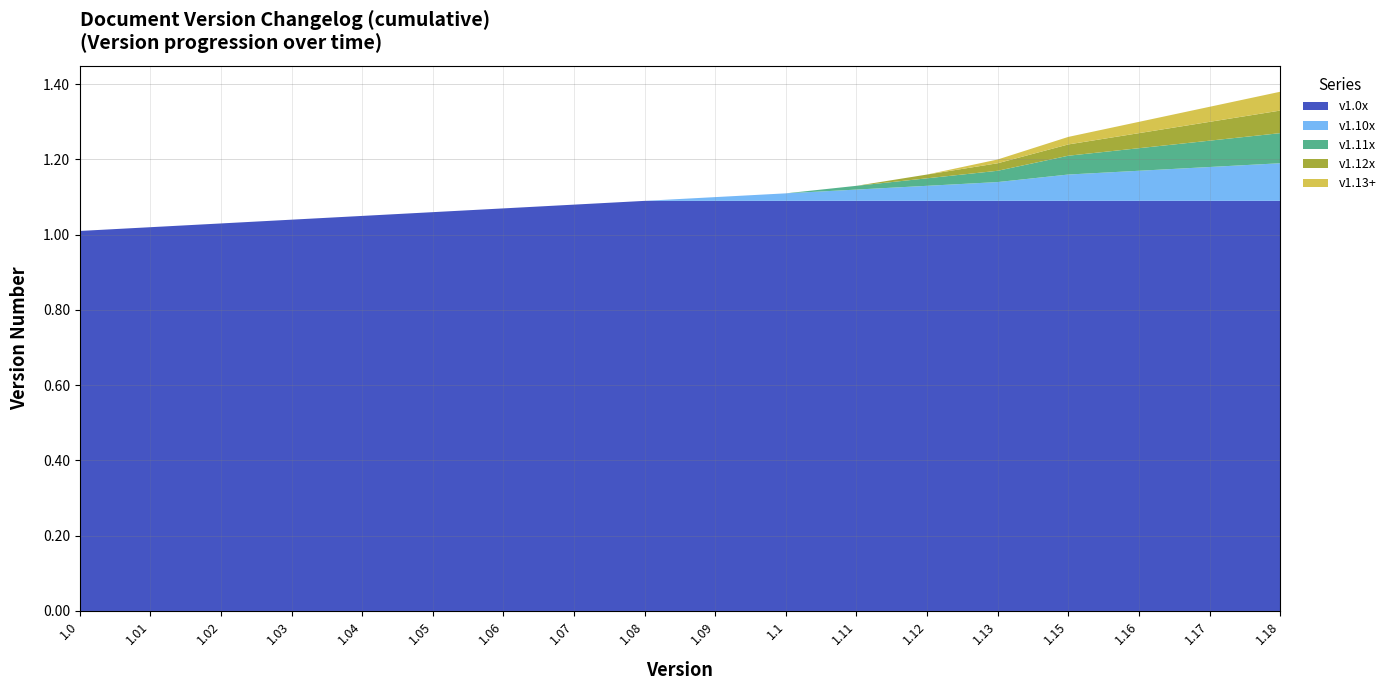

The v1.0x series shows 1.7 at 1.04. True or false?

False